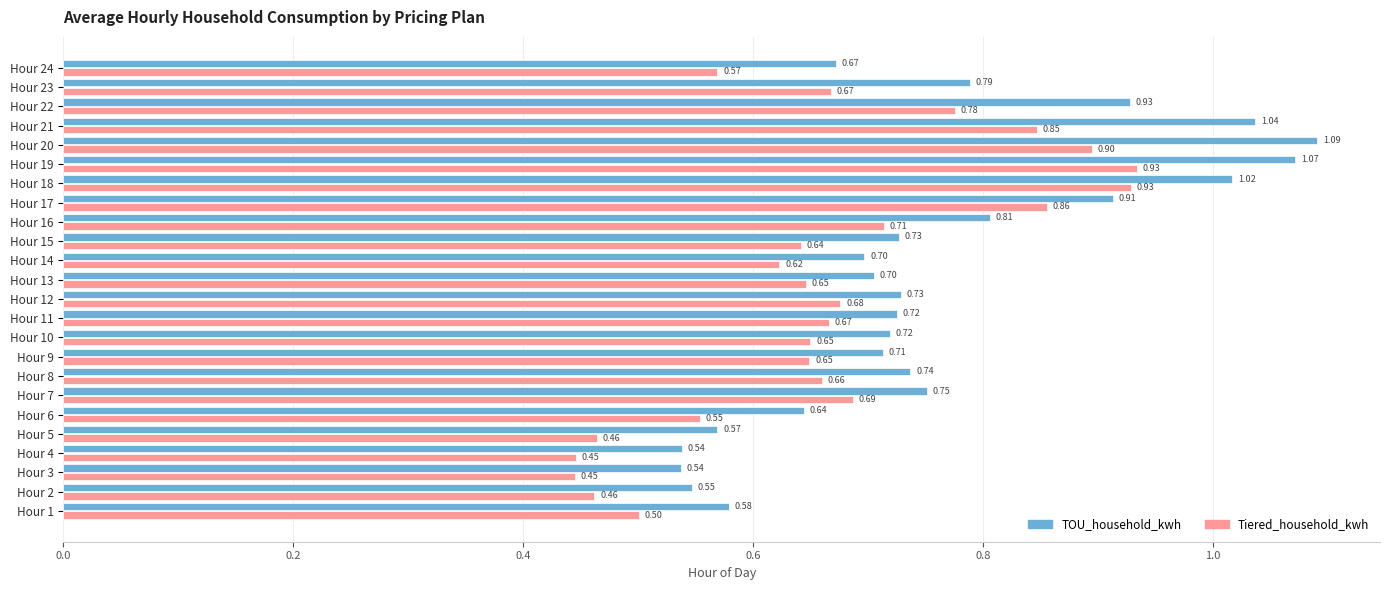

Which series has the widest spread of values?

TOU_household_kwh